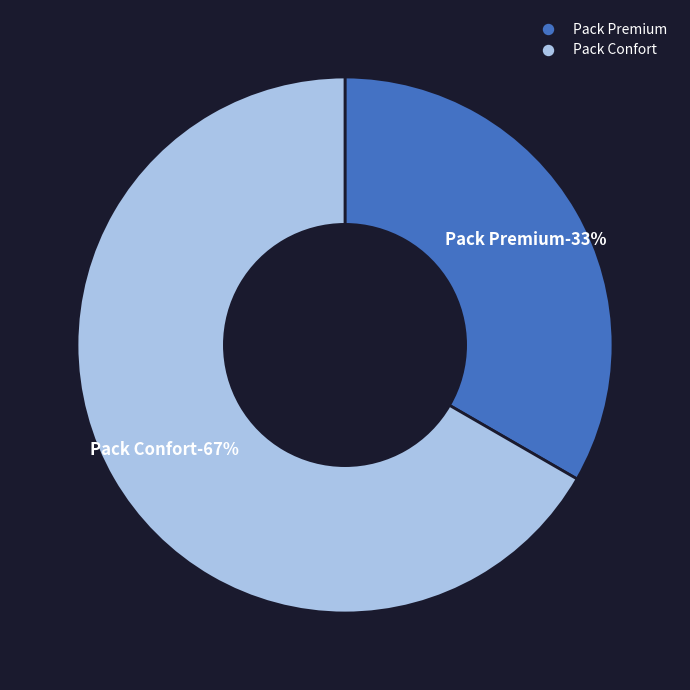

True or false: Pack Premium accounts for 20% of the total.

False